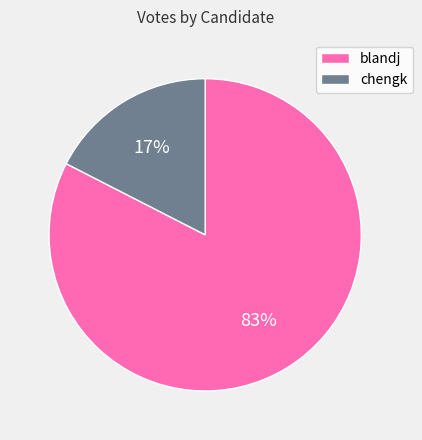

True or false: blandj accounts for 83% of the total.

True